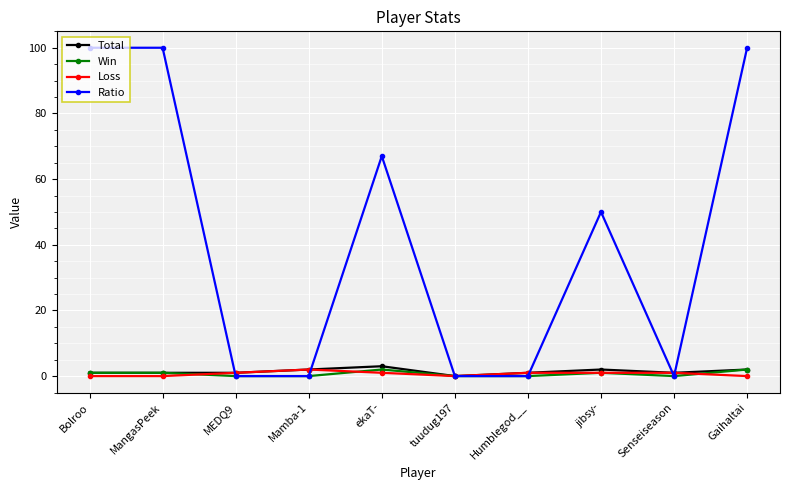

What is the label of the 4th point from the left?

Mamba-1